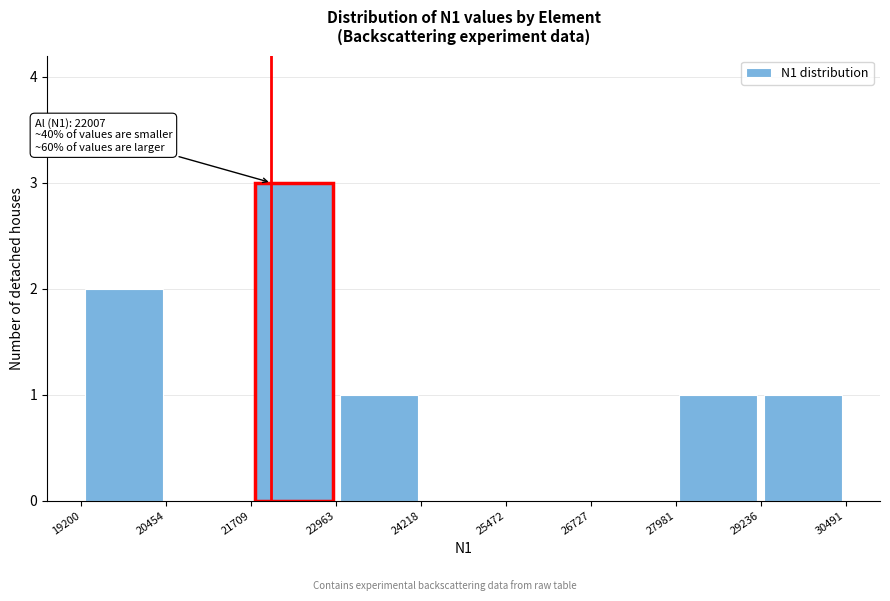

Which range on the x-axis has the tallest bar?

21709 to 22963